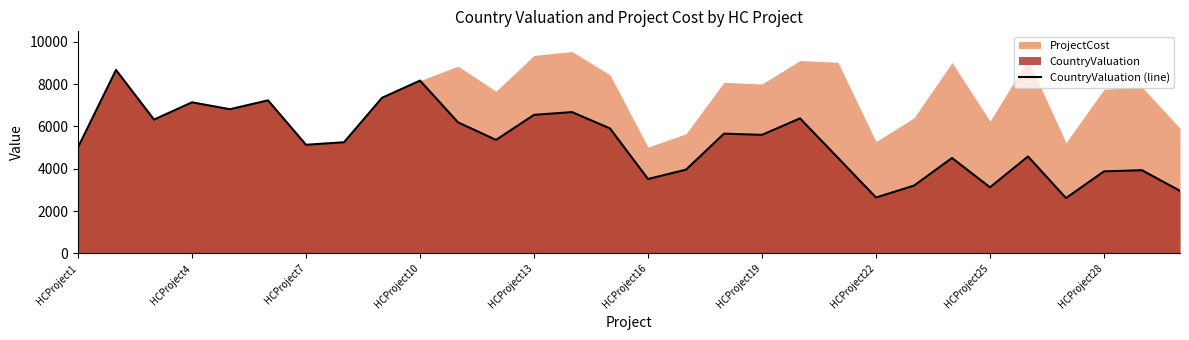

What is the lowest value of the CountryValuation (line) series?

2616